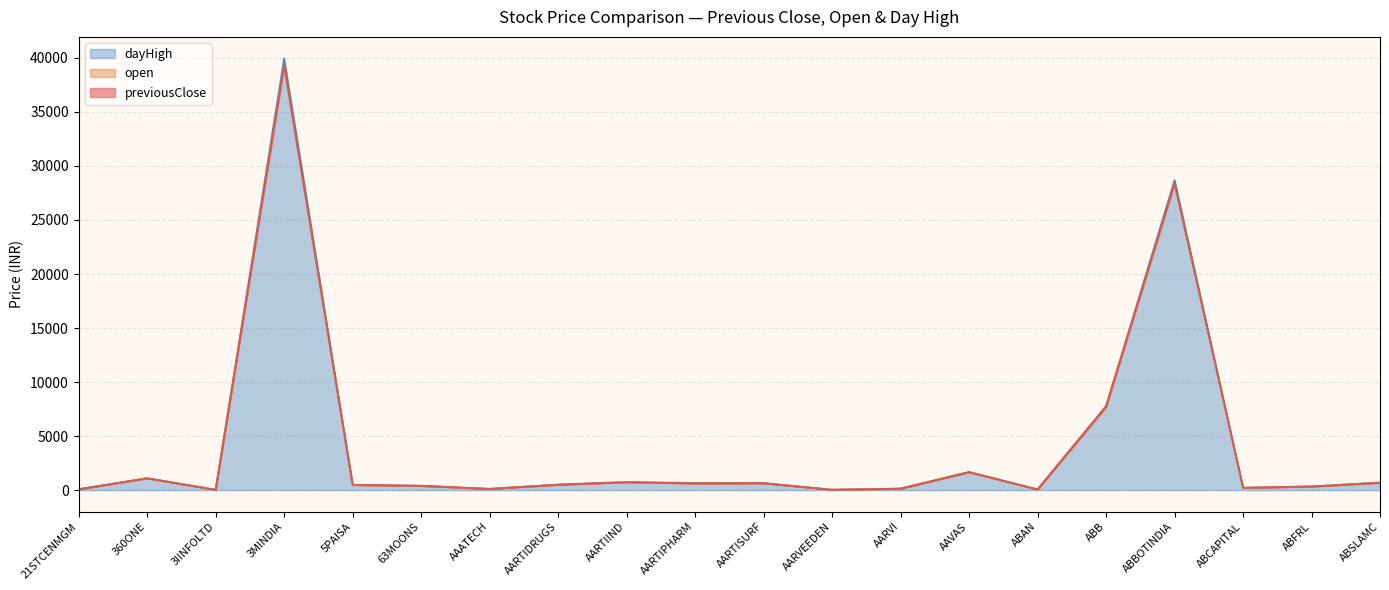

True or false: dayHigh and open cross at least once.

False